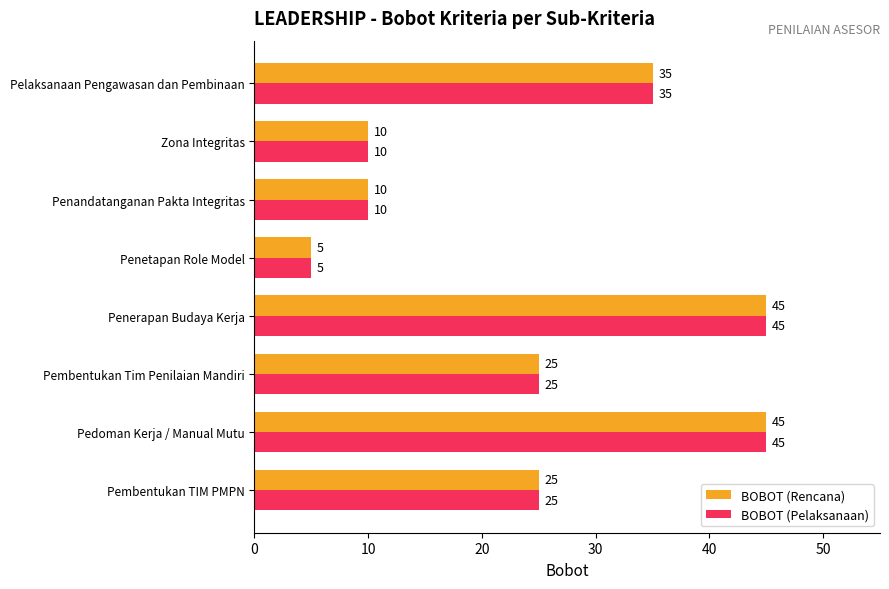

The BOBOT (Pelaksanaan) series shows 18 at Pedoman Kerja / Manual Mutu. True or false?

False